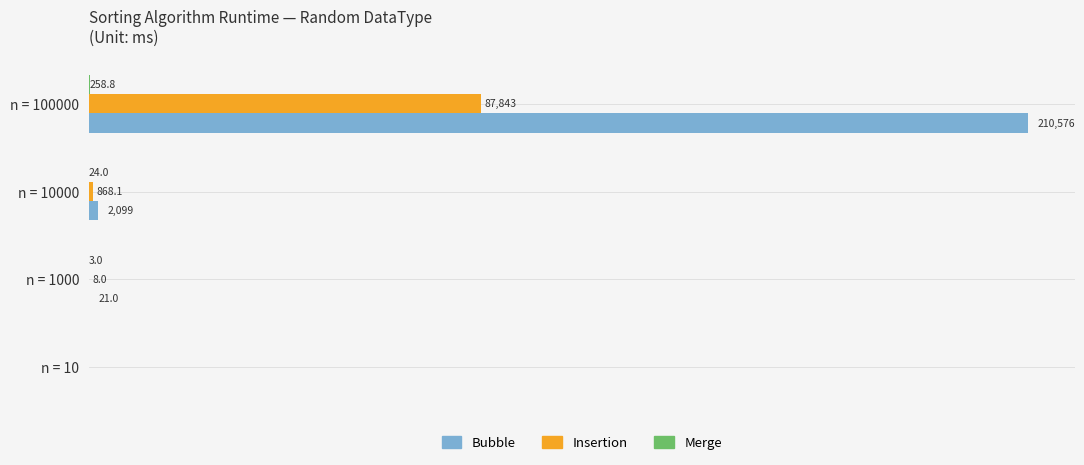

Which series has the widest spread of values?

Bubble